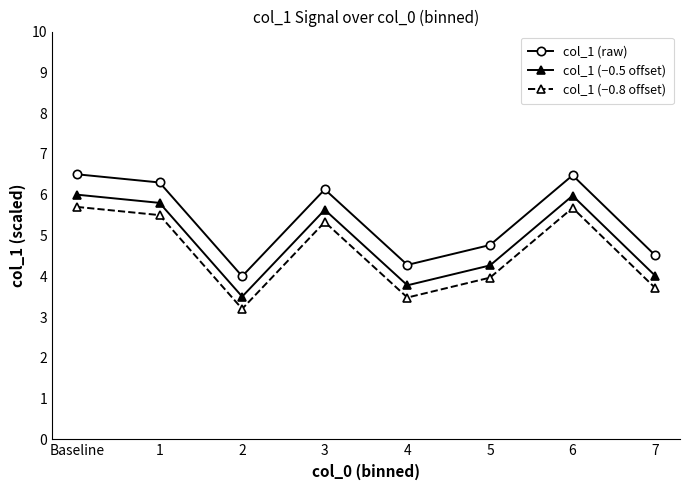

What is the lowest value of the col_1 (−0.5 offset) series?

3.5